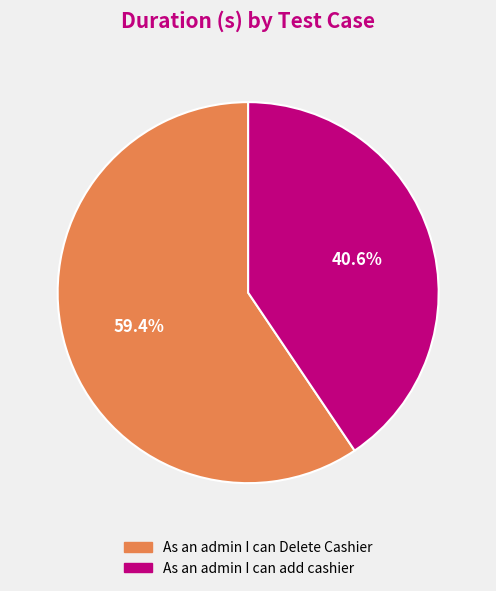

To the nearest percent, what percentage of the pie is As an admin I can add cashier?

41%